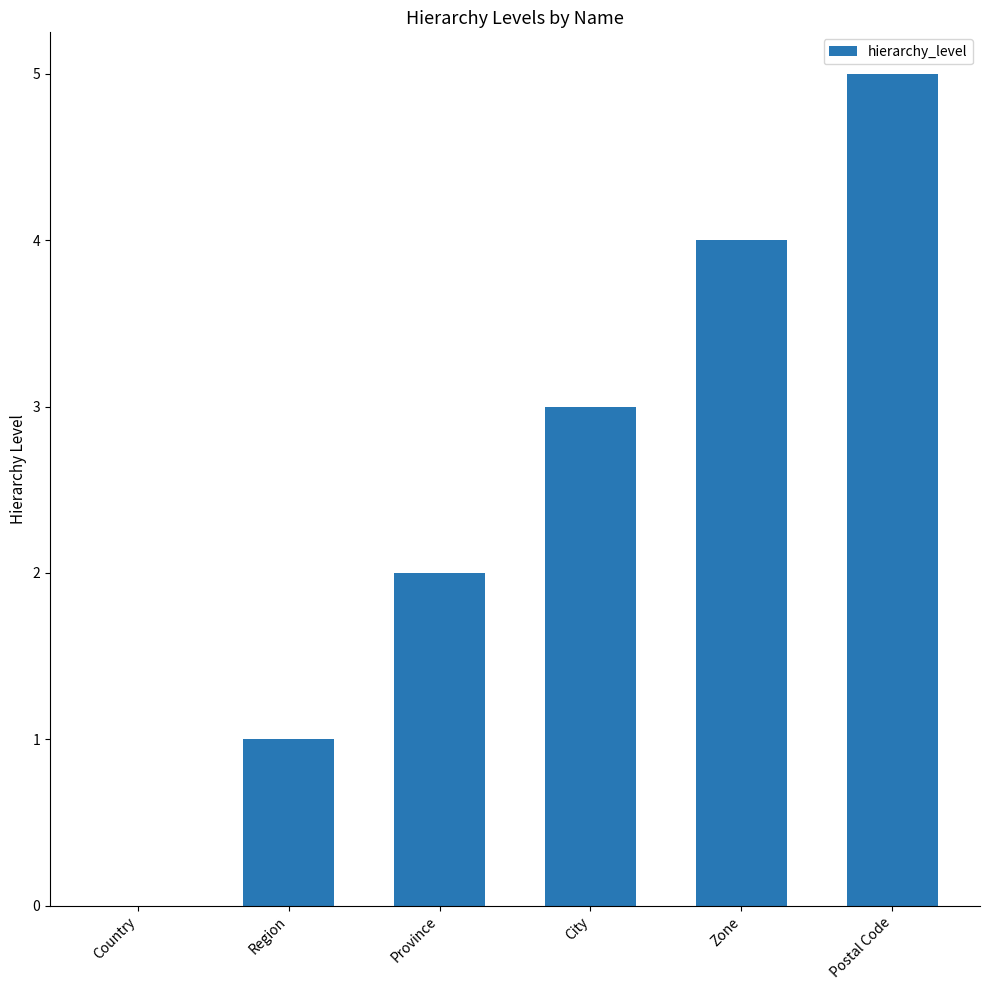

Read the value at Zone.

4